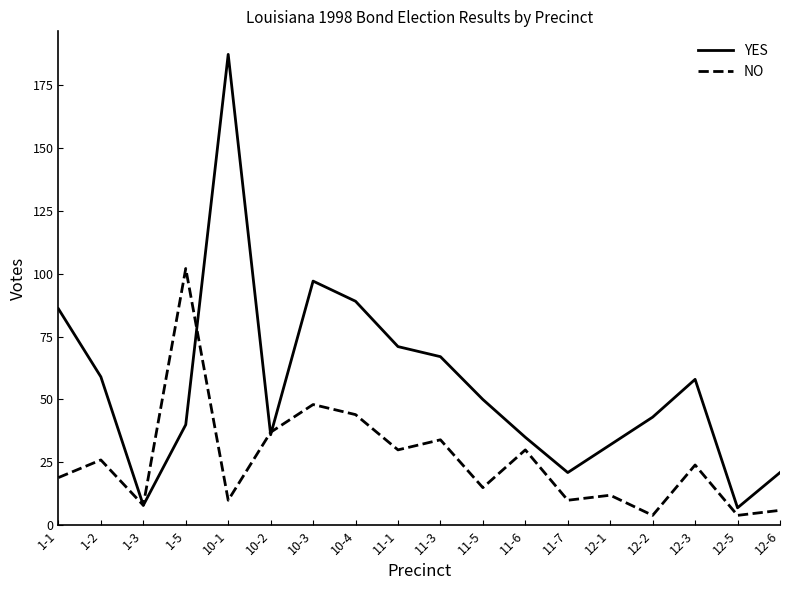

Which series has the widest spread of values?

YES